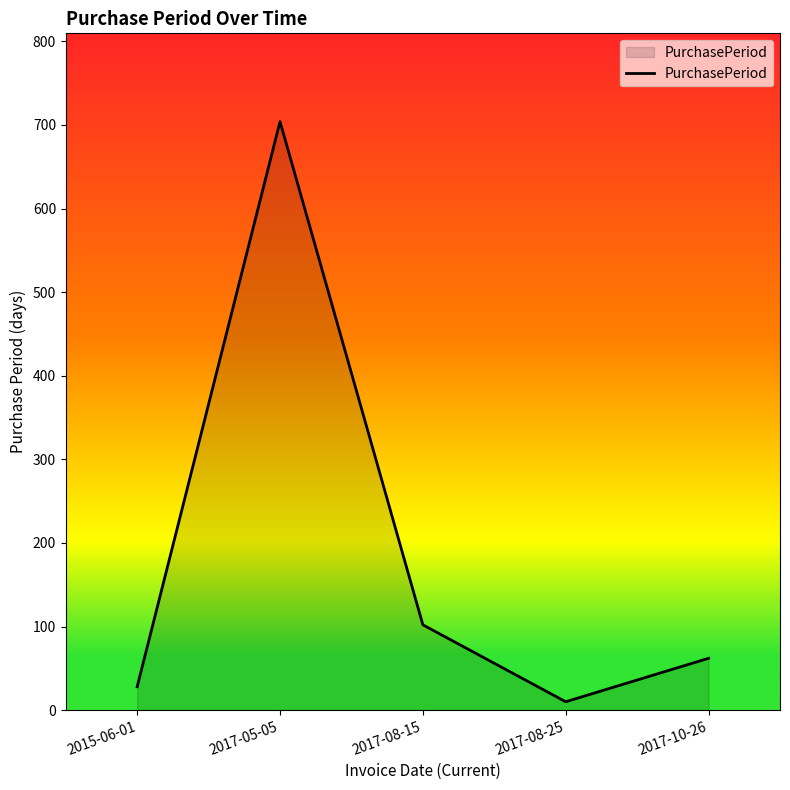

At which category does the data reach its first local peak?

2017-05-05